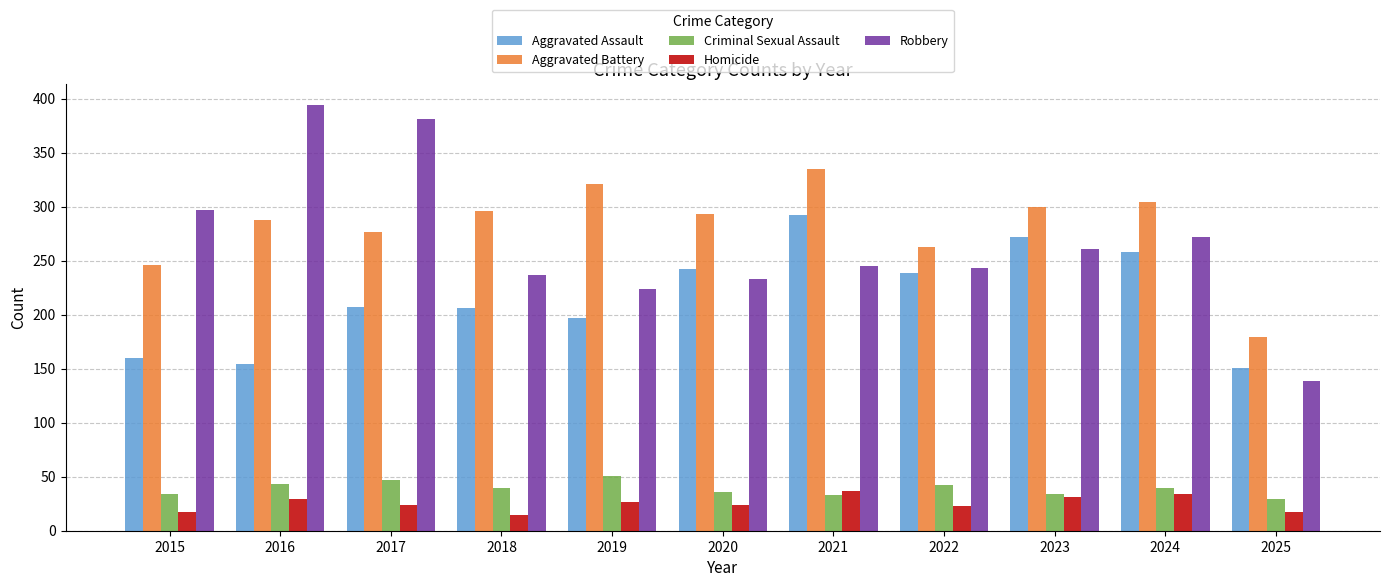

What is the value of the Robbery bar at the 1st from the left?

297